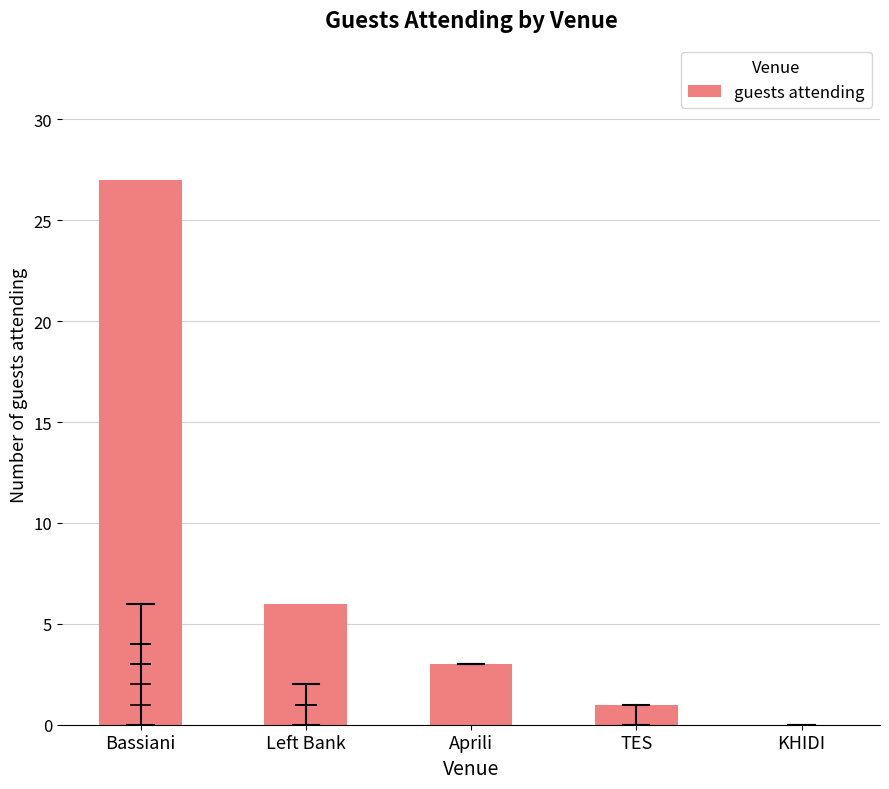

What is the change in value from Bassiani to Aprili?

-24